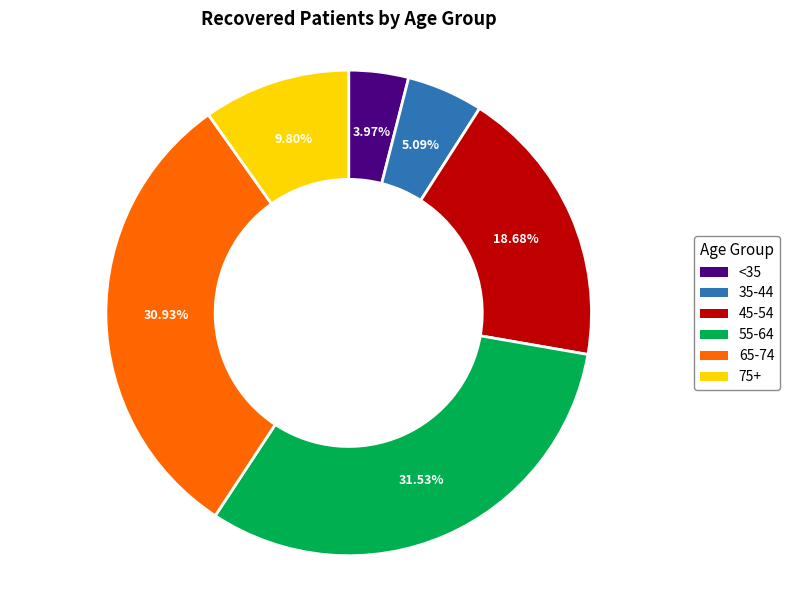

Does any single category account for the majority?

No